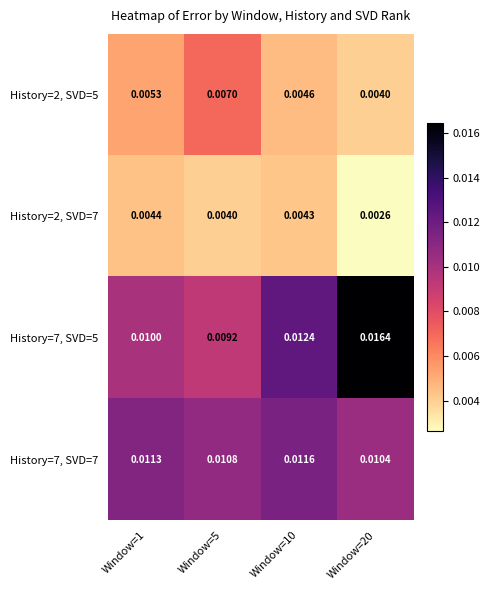

How many data points does each series have?

4